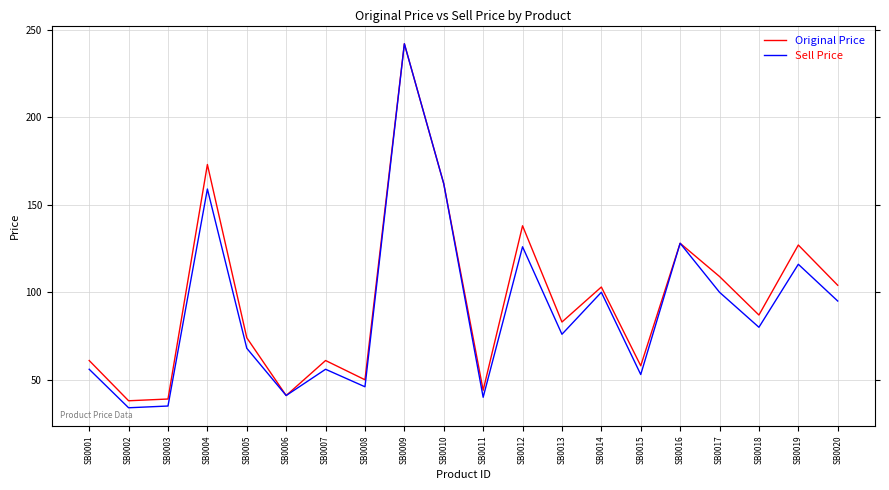

At SB0015, list the series in order from smallest to largest.

Sell Price, Original Price